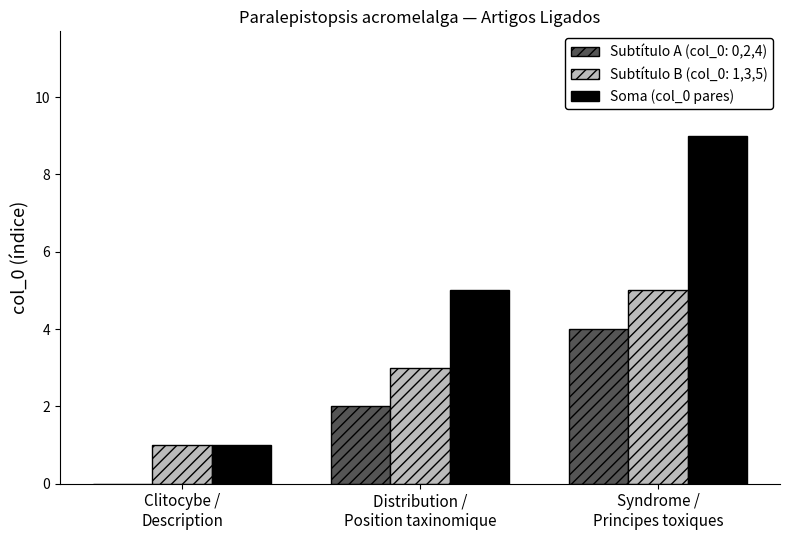

What is the greatest value displayed?

9